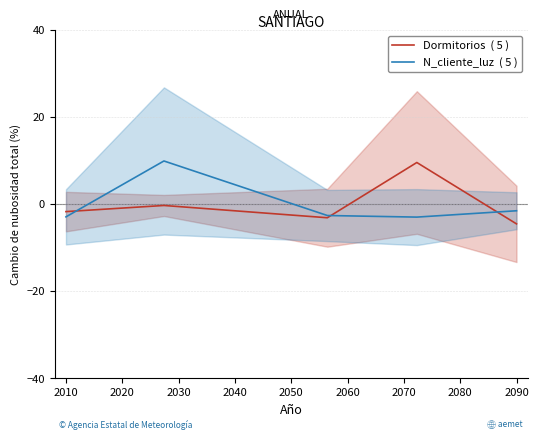

List the series in order of their peak value, lowest first.

Dormitorios  ( 5 ), N_cliente_luz  ( 5 )